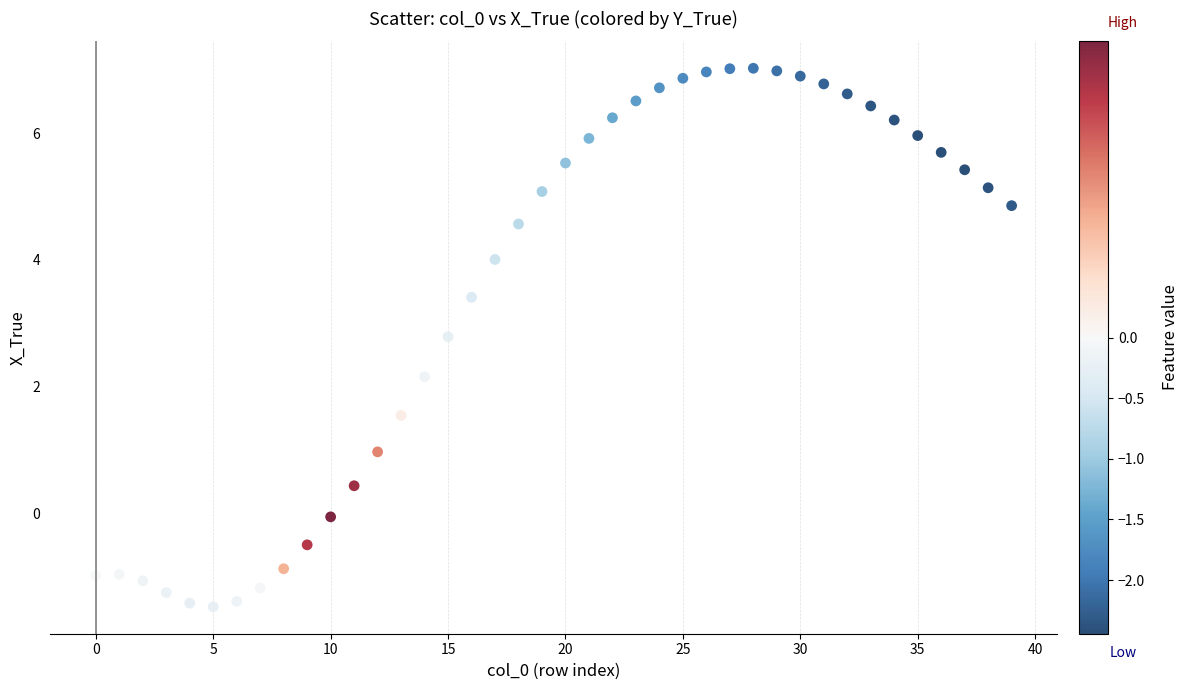

What Y value in the scatter plot is closest to 2?

2.2